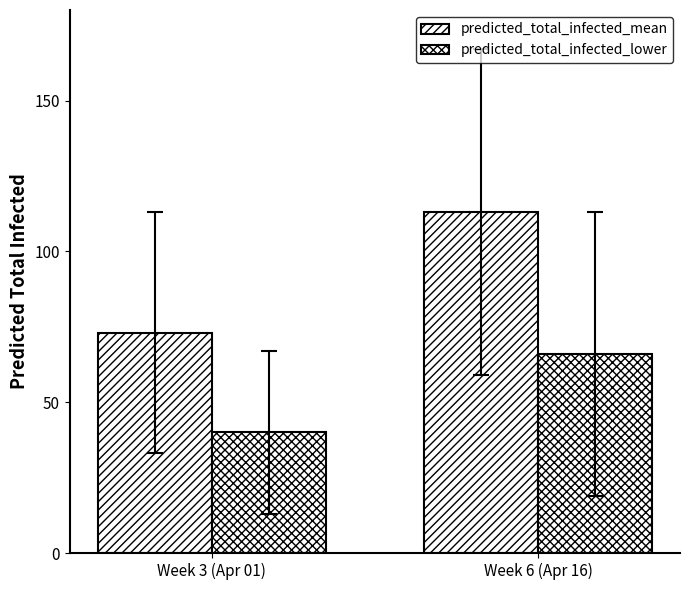

What is the approximate value of predicted_total_infected_lower at Week 6 (Apr 16), to the nearest 10?

70